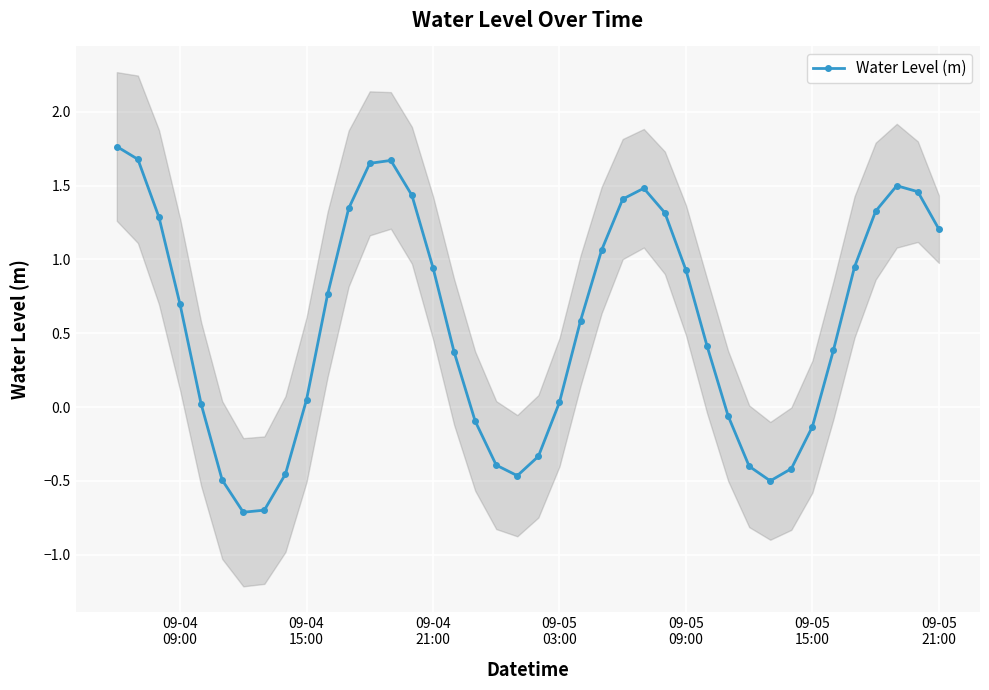

True or false: the data has more than 2 interior local peaks.

True